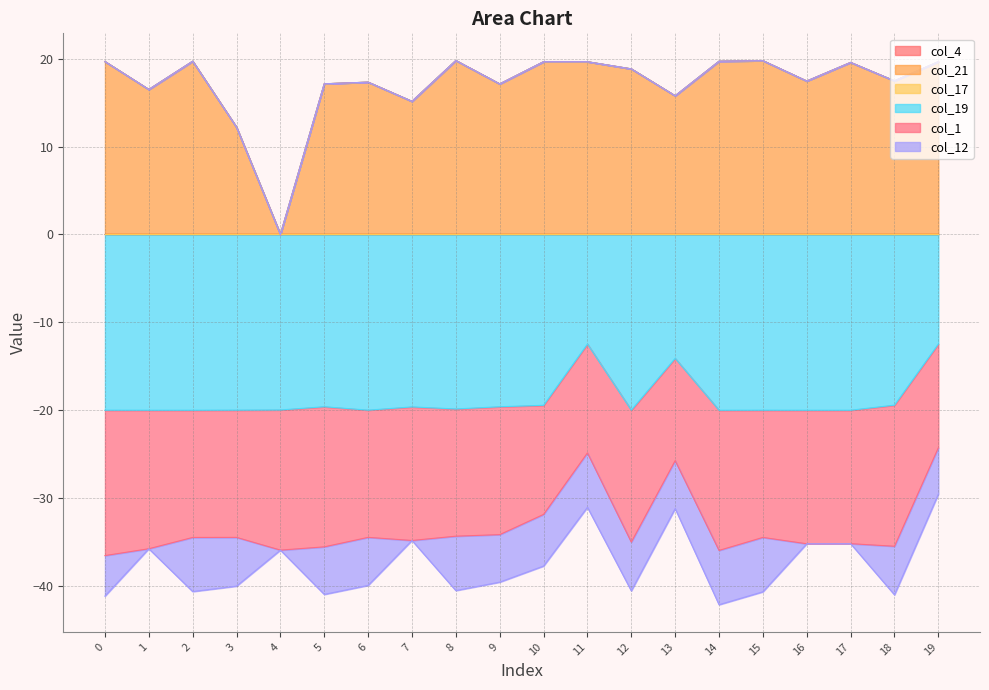

Which series changed the most between 12 and 14?

col_1